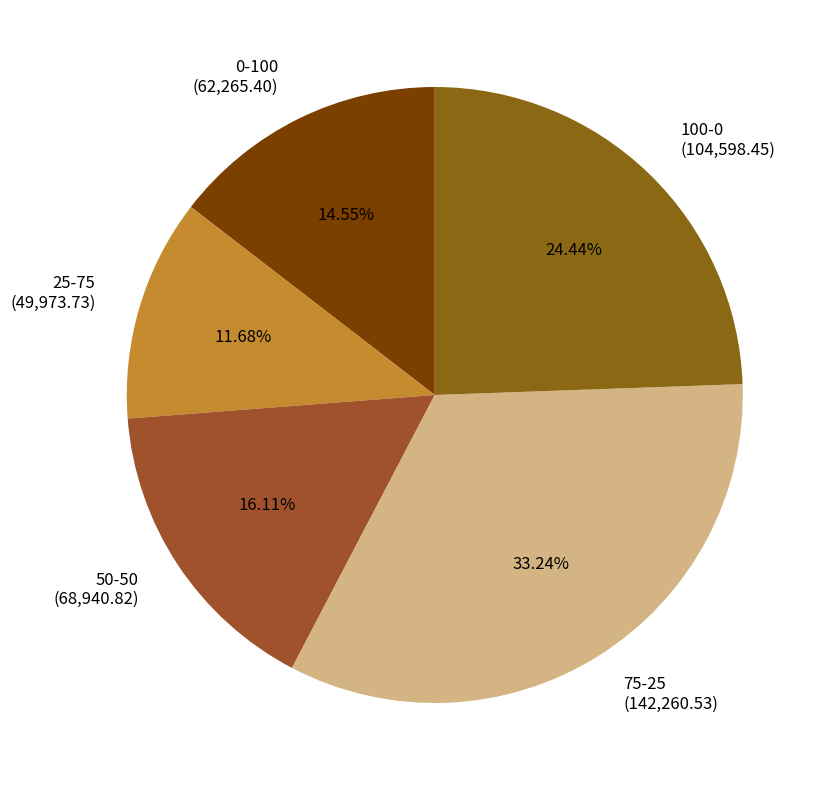

What percentage is the 100-0 slice, to the nearest percent?

24%